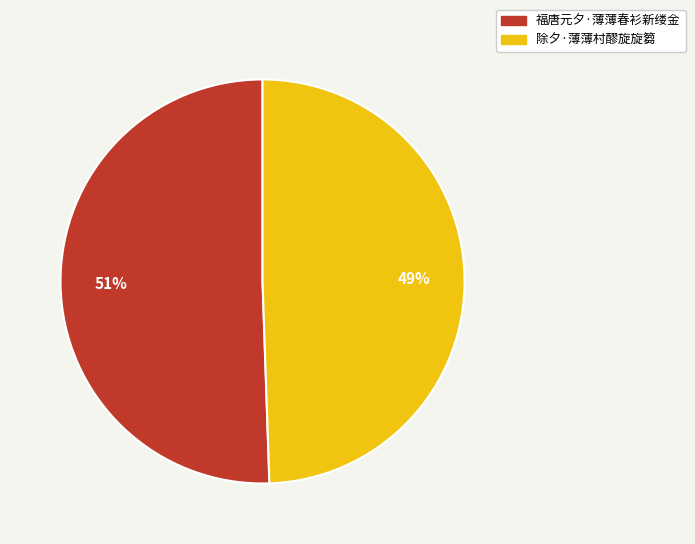

True or false: 福唐元夕·薄薄春衫新缕金 accounts for 60% of the total.

False